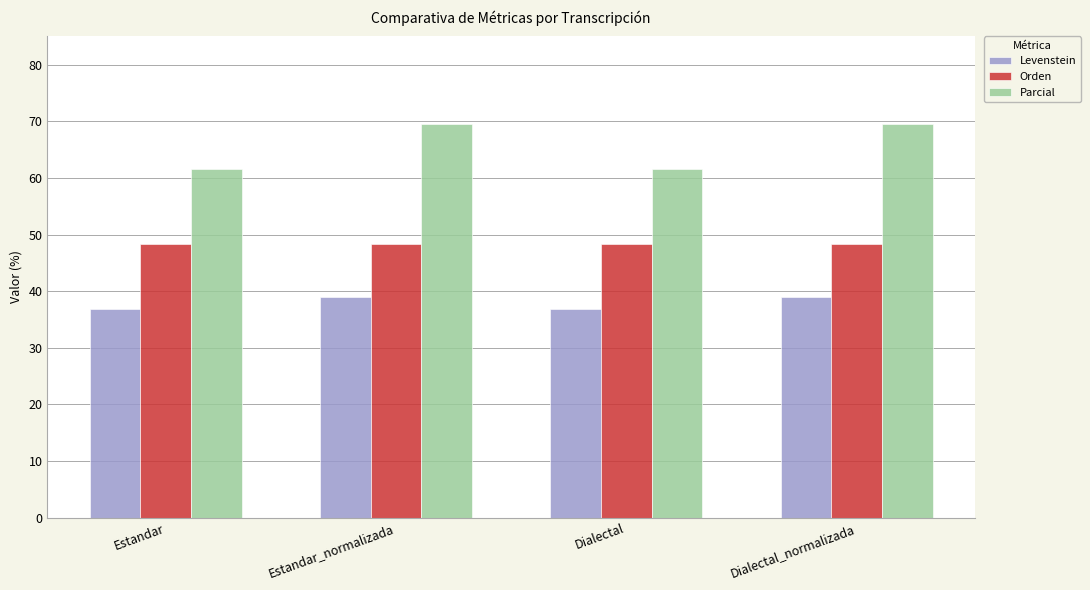

True or false: Levenstein has a value of 54.9 at Estandar_normalizada.

False